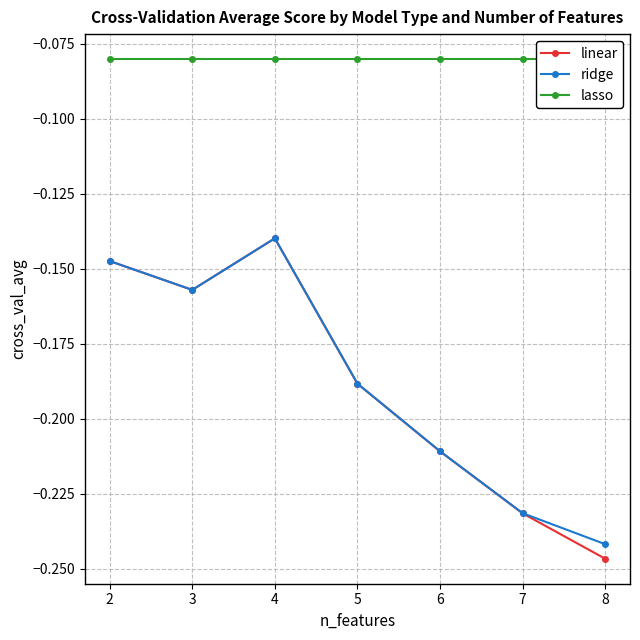

At which category does the chart reach its peak across all series?

2